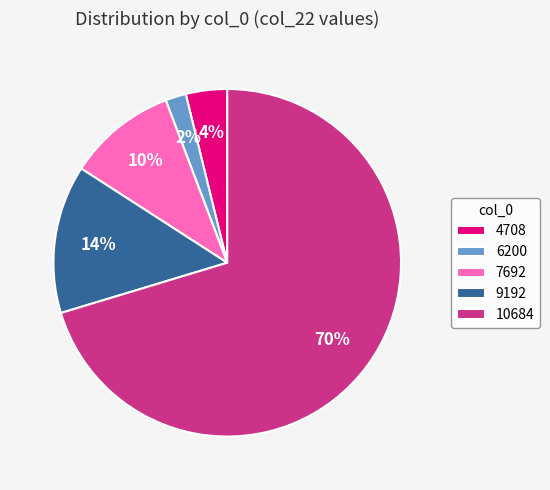

Does 4708 account for over 50% of the chart?

No